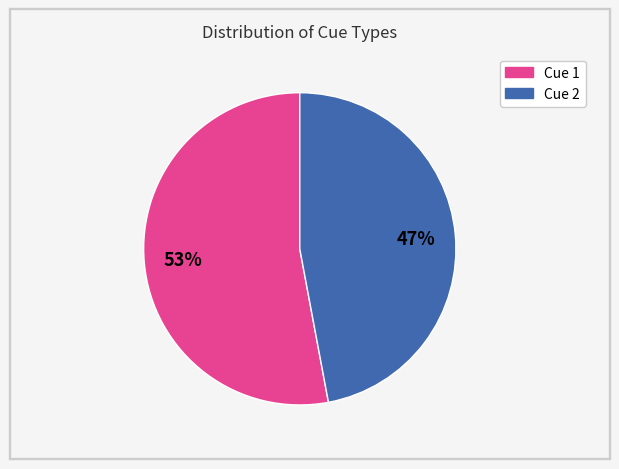

To the nearest percent, what is the difference between the largest and smallest slice percentages?

6%